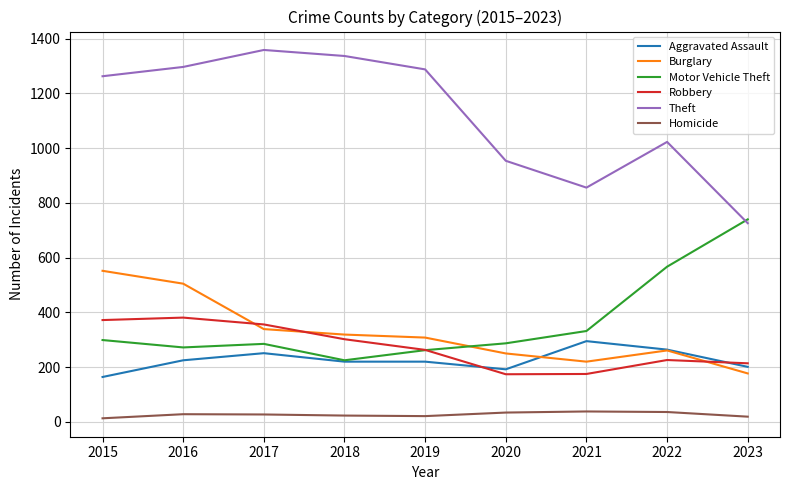

The Robbery series shows 344 at 2023. True or false?

False